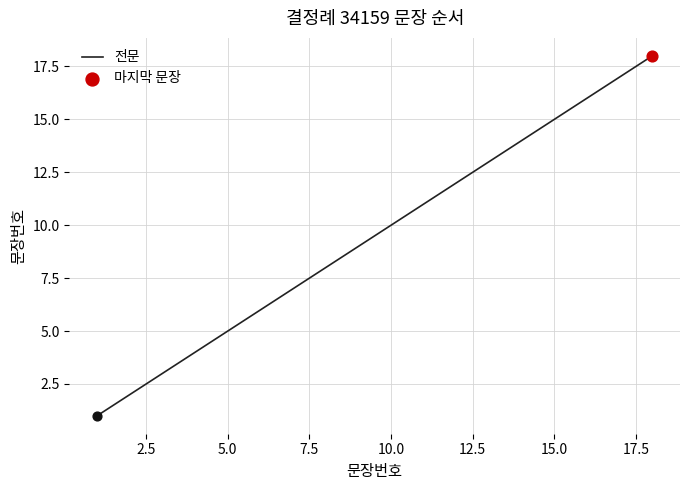

What is the greatest value displayed?

18